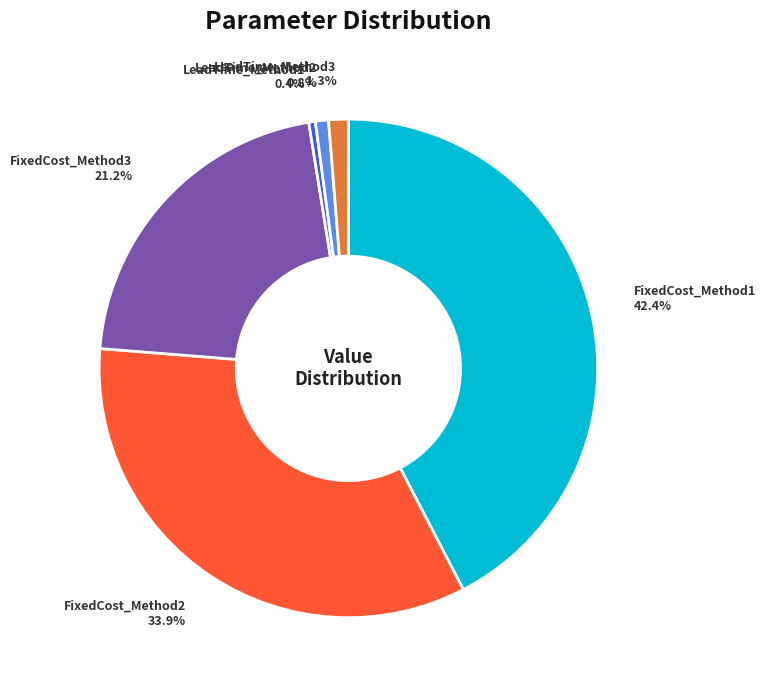

The LeadTime_Method2 slice represents 1% of the pie. True or false?

True